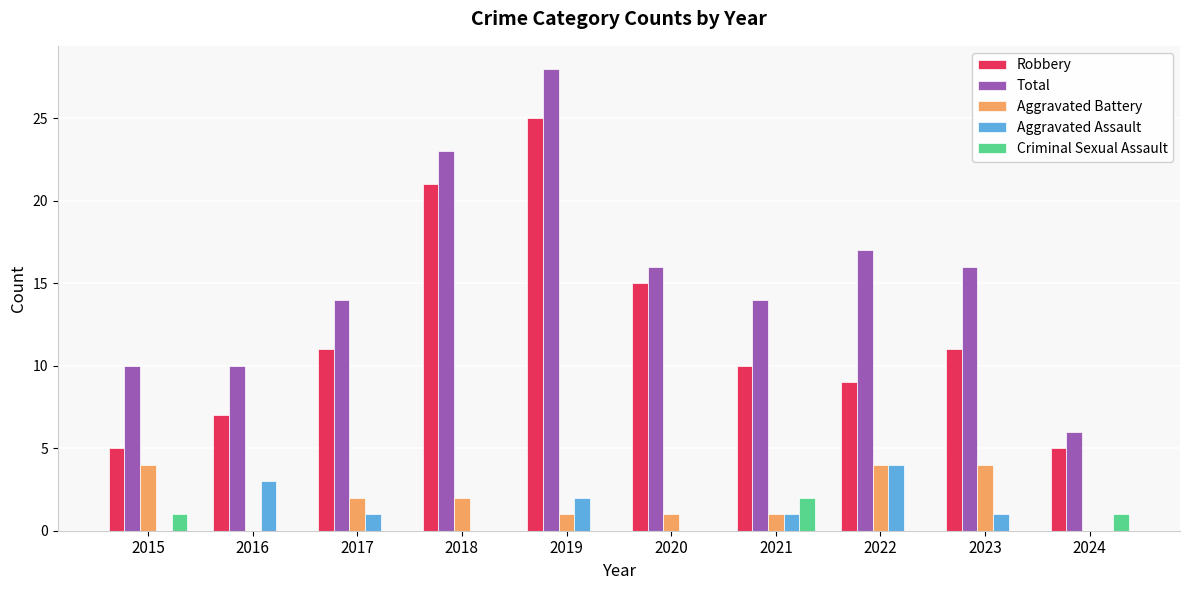

Reading right to left, transcribe all the data shown in this chart.

Robbery: 5	11	9	10	15	25	21	11	7	5
Total: 6	16	17	14	16	28	23	14	10	10
Aggravated Battery: 0	4	4	1	1	1	2	2	0	4
Aggravated Assault: 0	1	4	1	0	2	0	1	3	0
Criminal Sexual Assault: 1	0	0	2	0	0	0	0	0	1